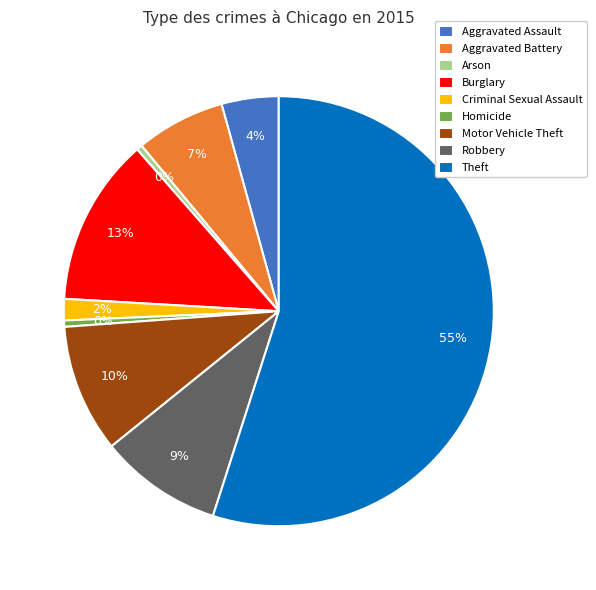

To the nearest percent, what portion does Theft represent?

55%